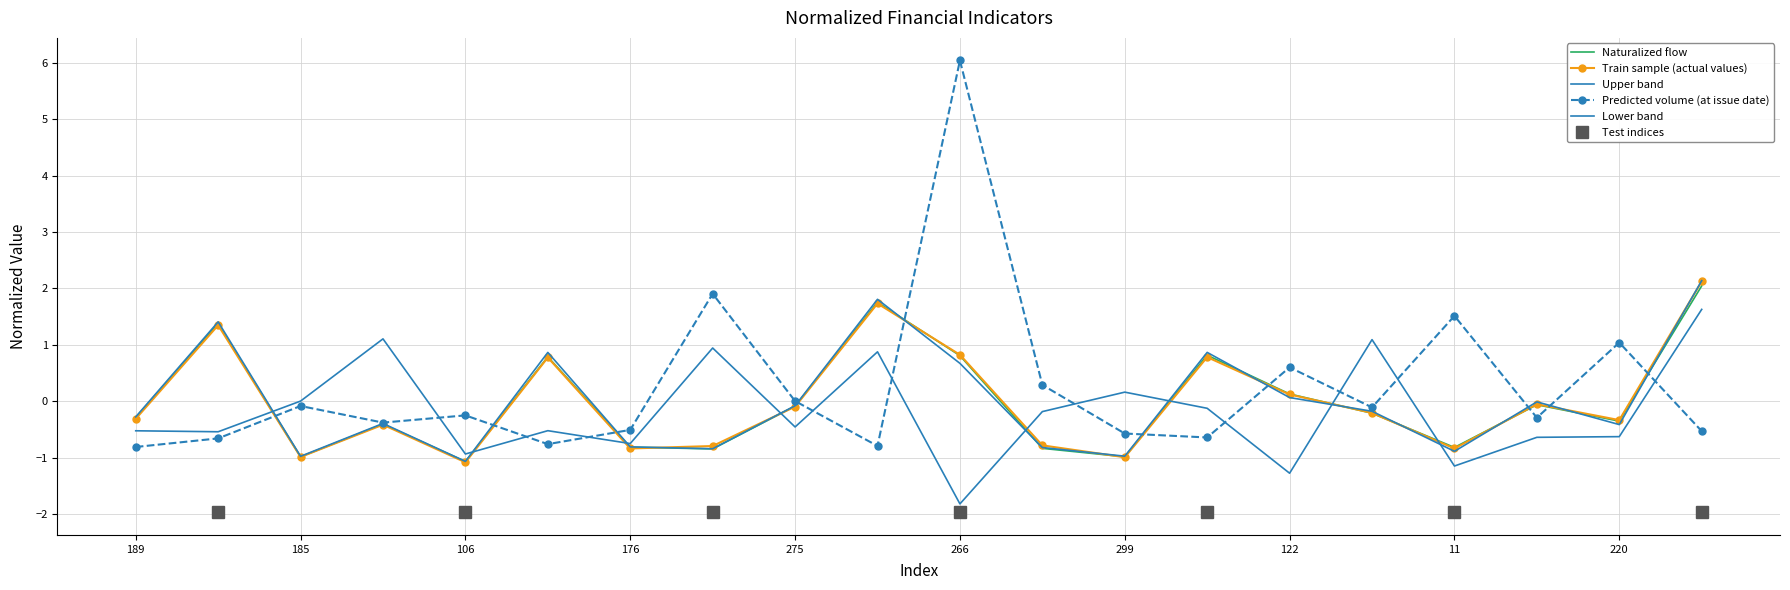

How many data points in Lower band are less than 0?

13